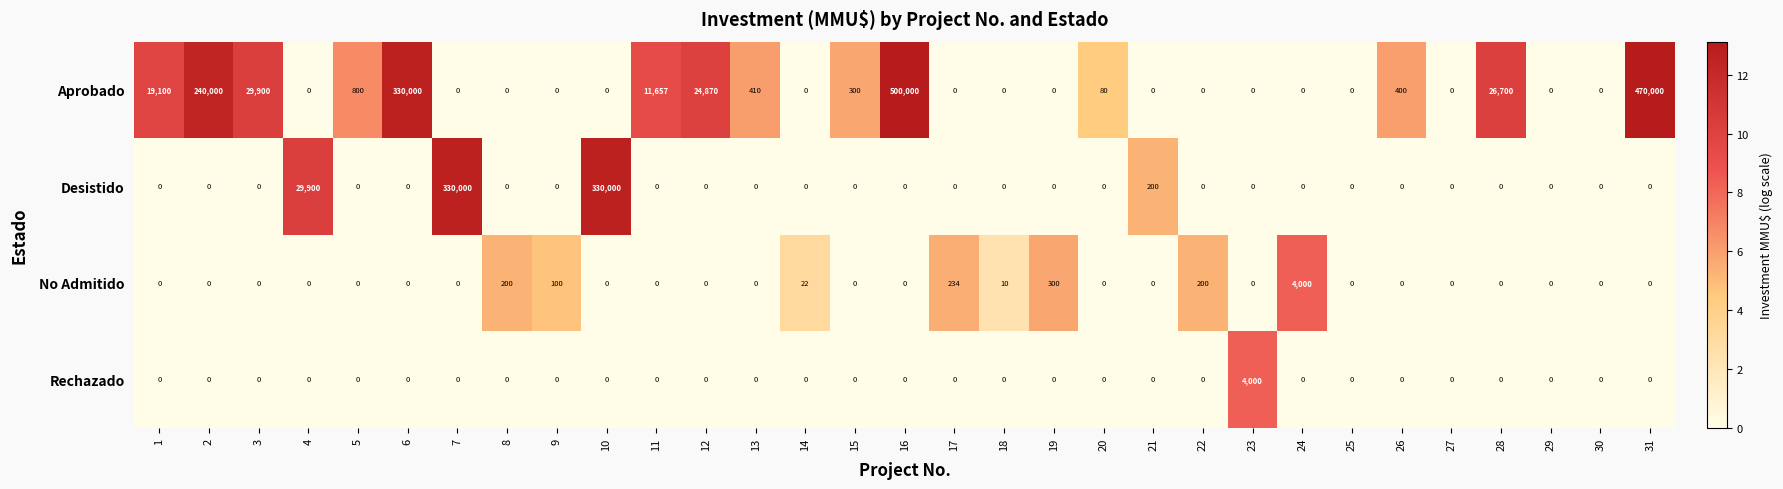

What is the total value across all series at 12?

24870